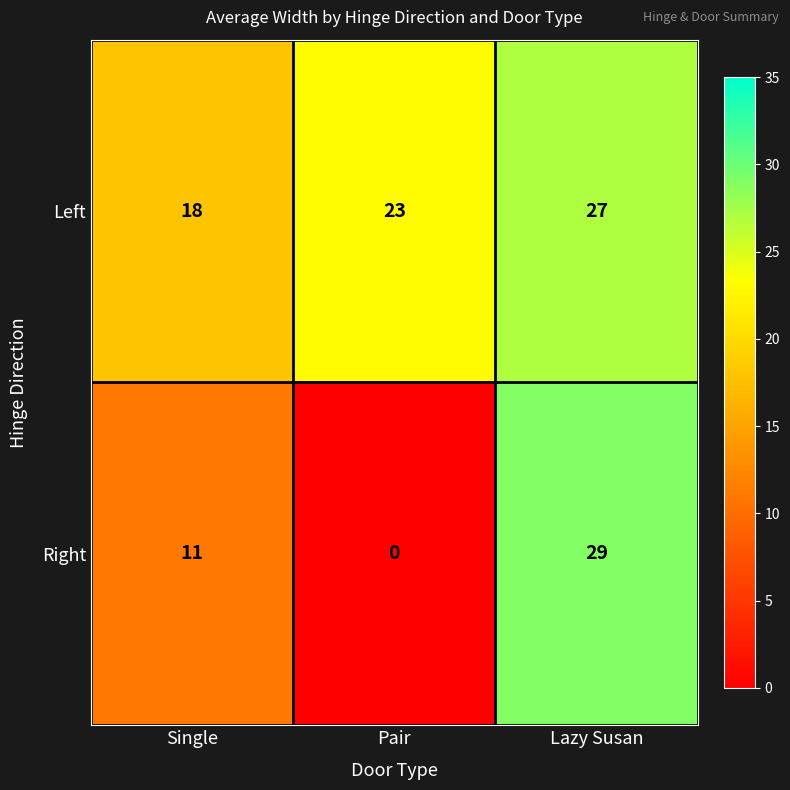

What is the difference between the Left values at Pair and Lazy Susan?

4